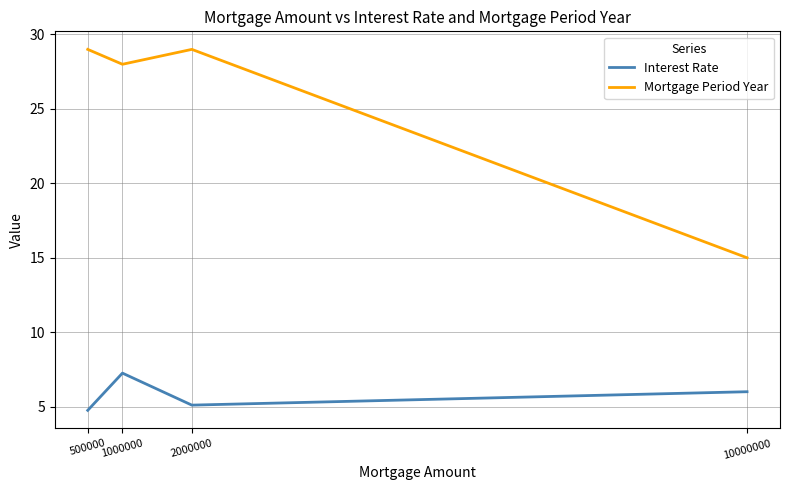

What is the approximate value of Mortgage Period Year at 2000000?

29.0